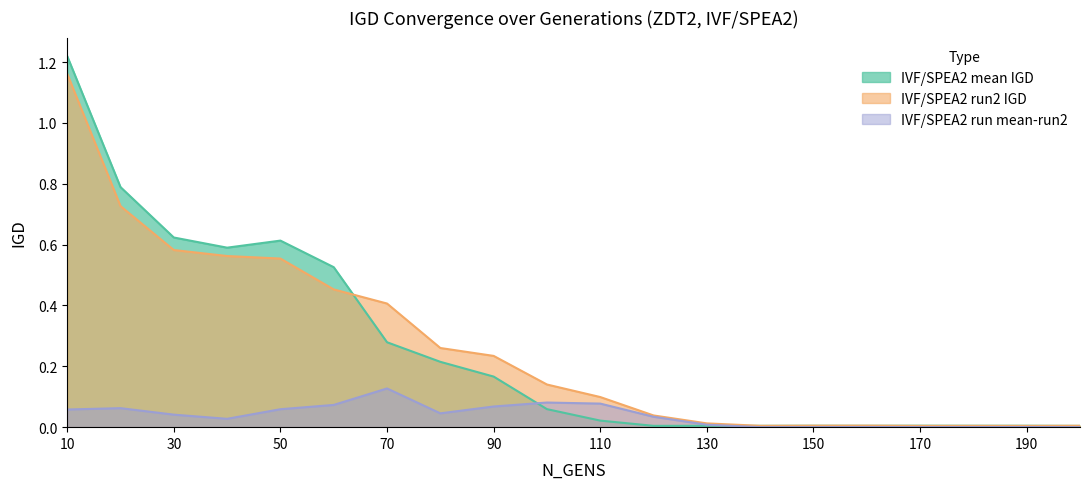

What is the maximum value for IVF/SPEA2 mean IGD?

1.2